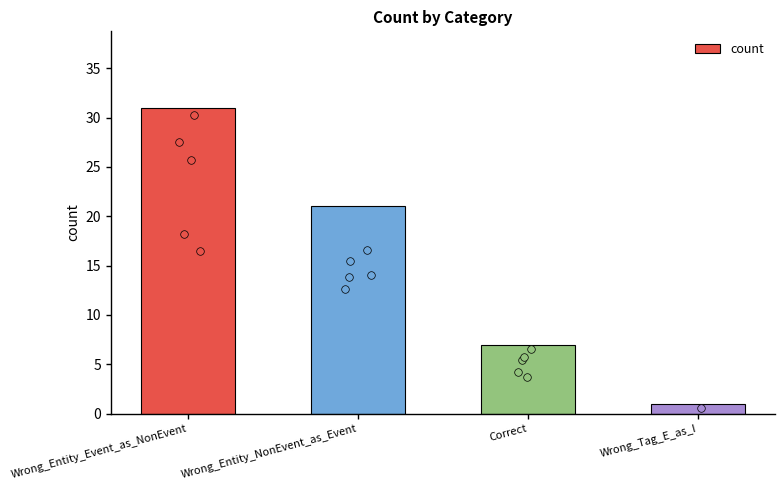

What is the change in value from Wrong_Entity_Event_as_NonEvent to Correct?

-24